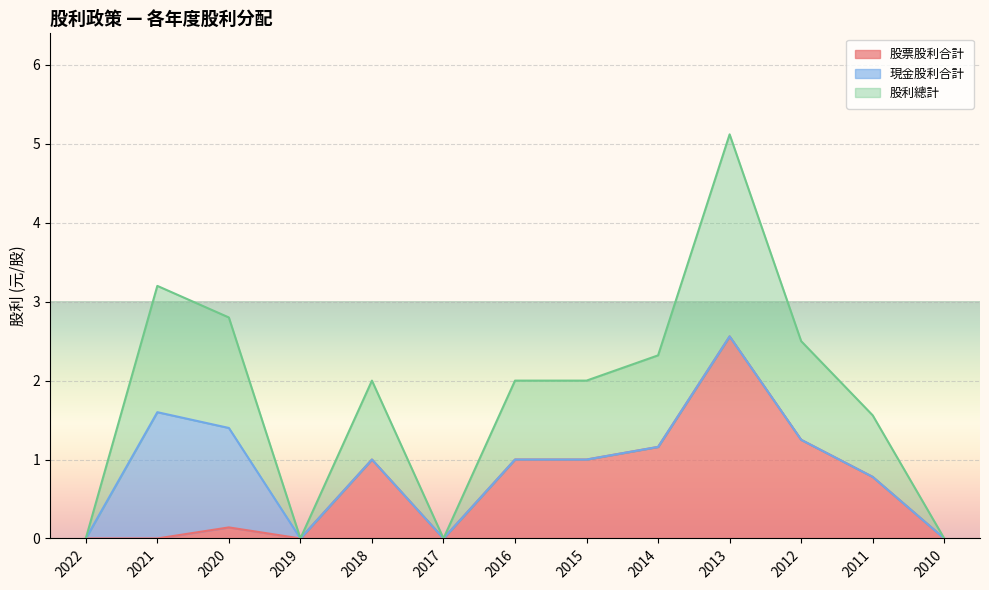

True or false: 股利總計 has a value of 1.4 at 2020.

True